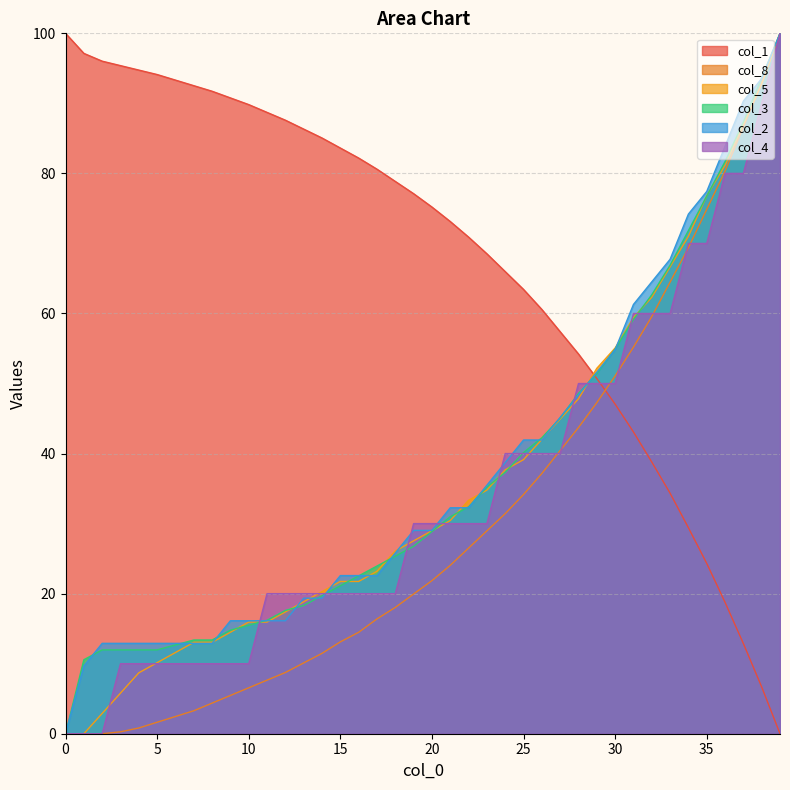

How many lines are shown in the chart?

6